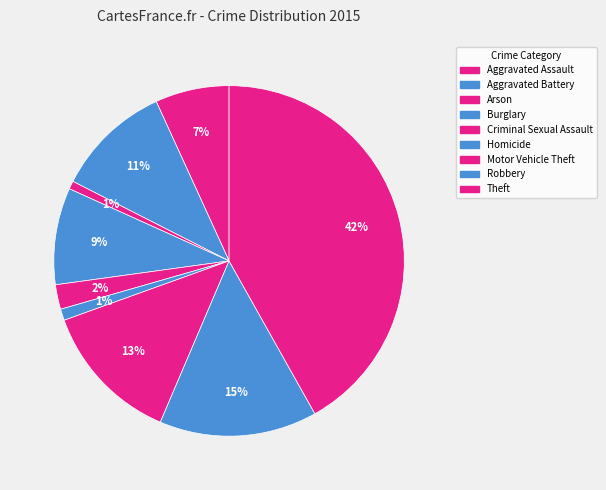

How many slices are in this pie chart?

9